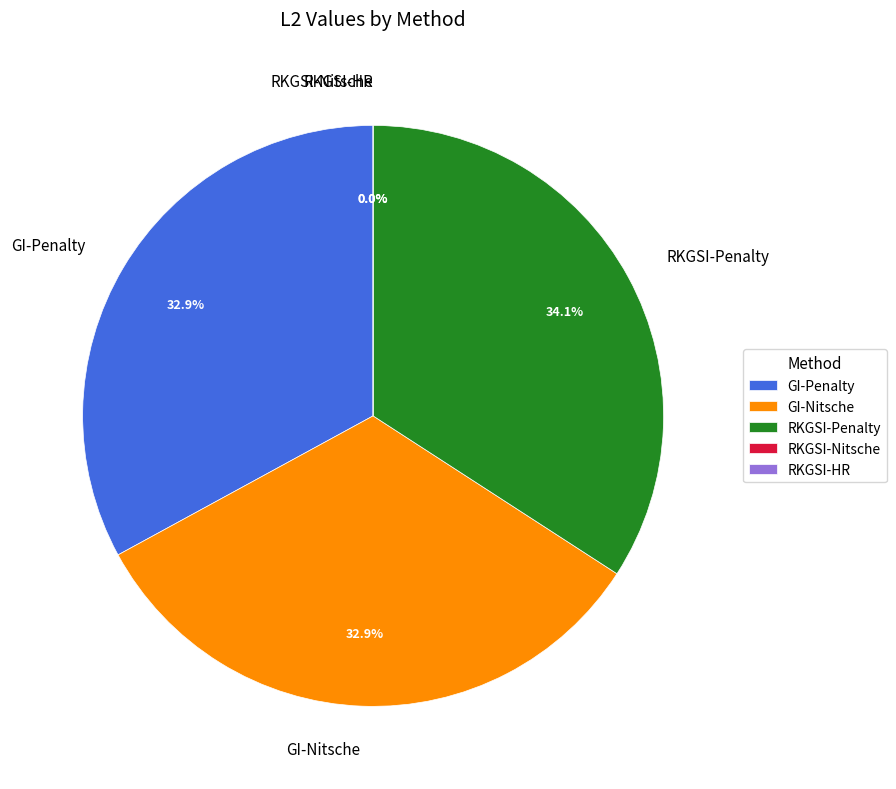

How many slices are in this pie chart?

5